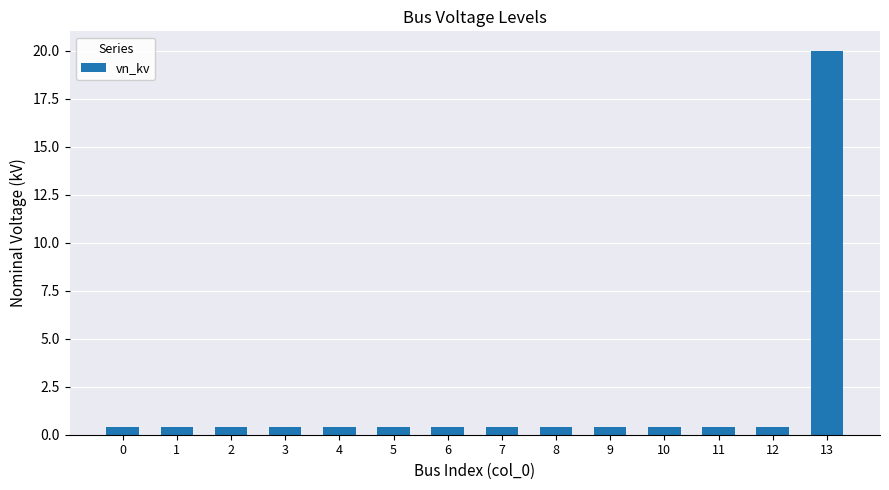

What is the value of the 11th bar from the left?

0.4